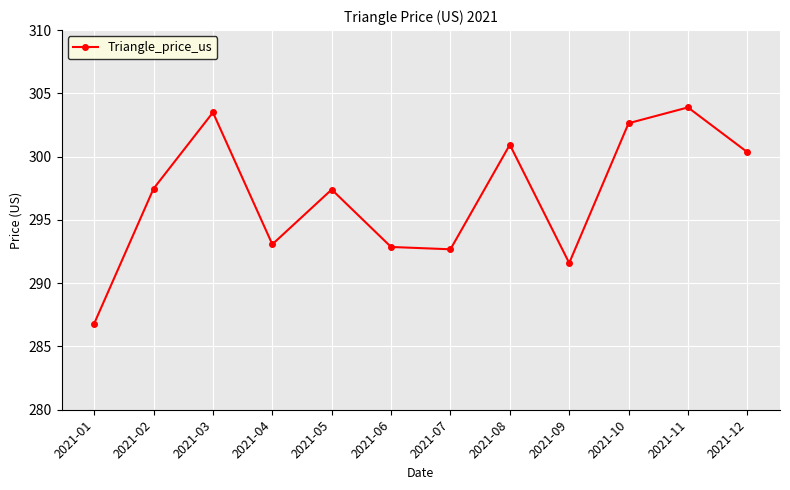

Where does the data first go above 297?

2021-02